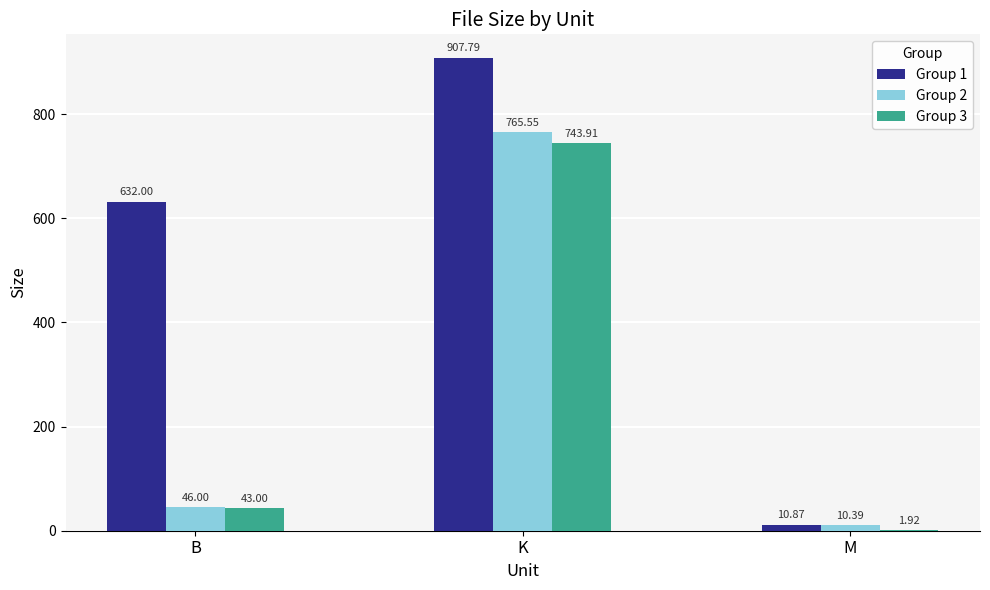

Which category has the highest value in the Group 2 series?

K